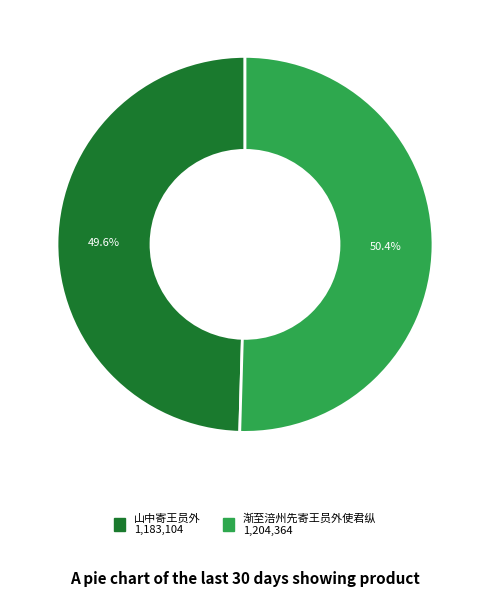

Does any single category account for the majority?

Yes